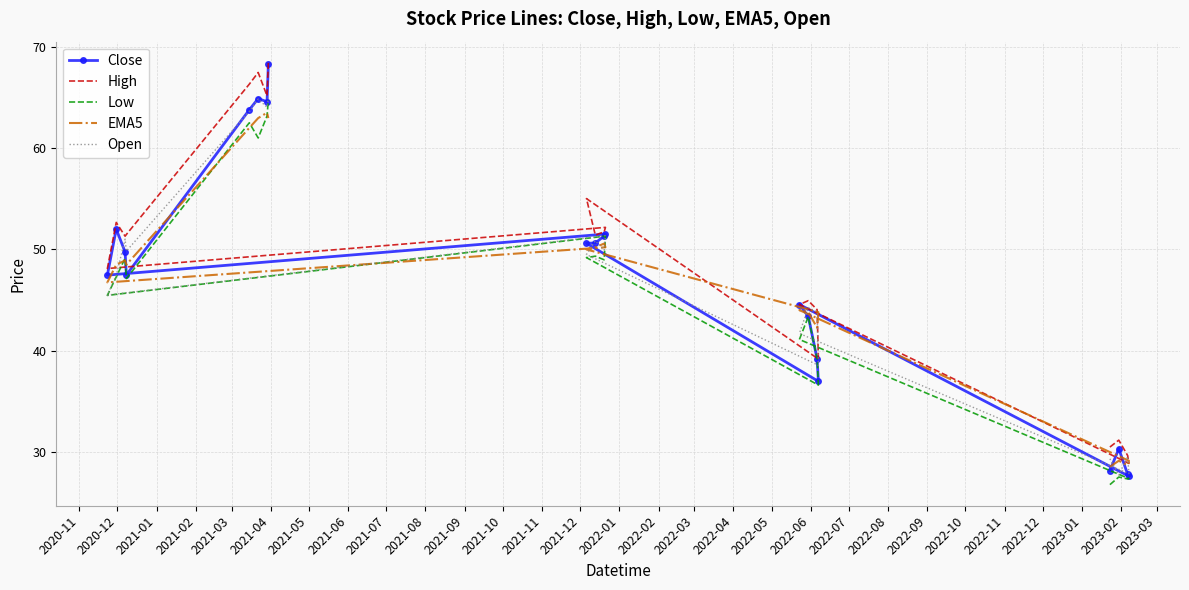

What is the label of the 19th point from the right?

2020-12